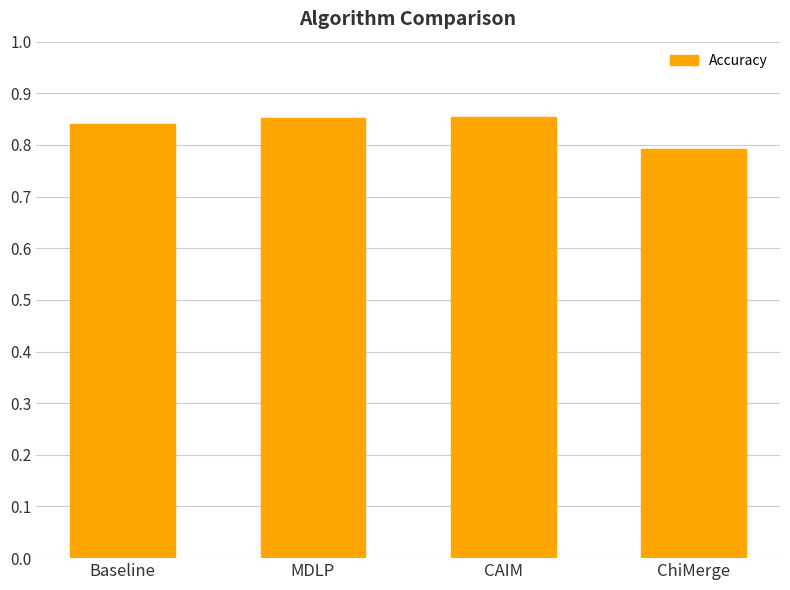

What is the sum of all values?

3.3